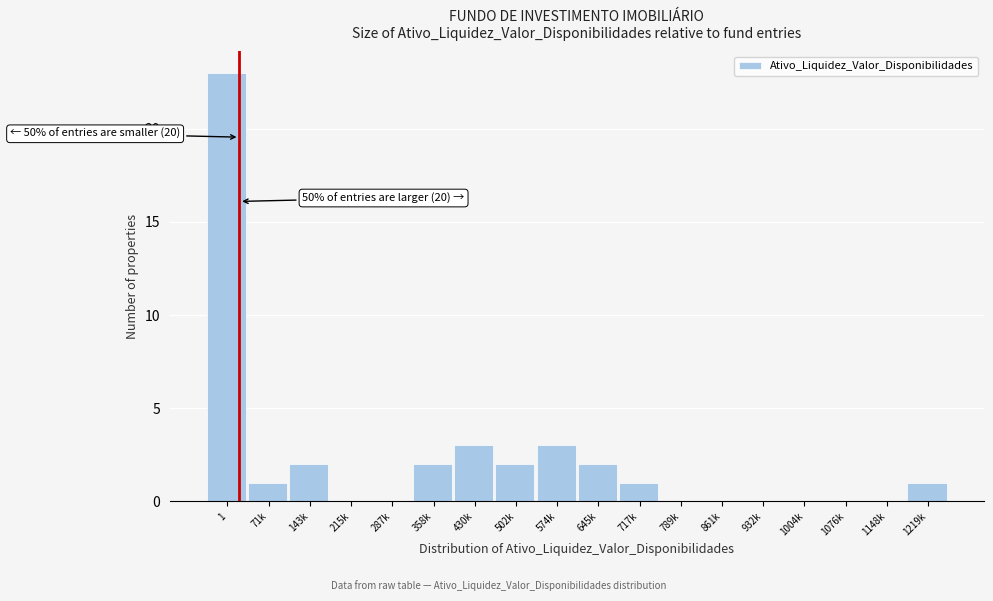

Reading right to left, what are all the values shown in this chart?

1219k=1	1148k=0	1076k=0	1004k=0	932k=0	861k=0	789k=0	717k=1	645k=2	574k=3	502k=2	430k=3	358k=2	287k=0	215k=0	143k=2	71k=1	1=23